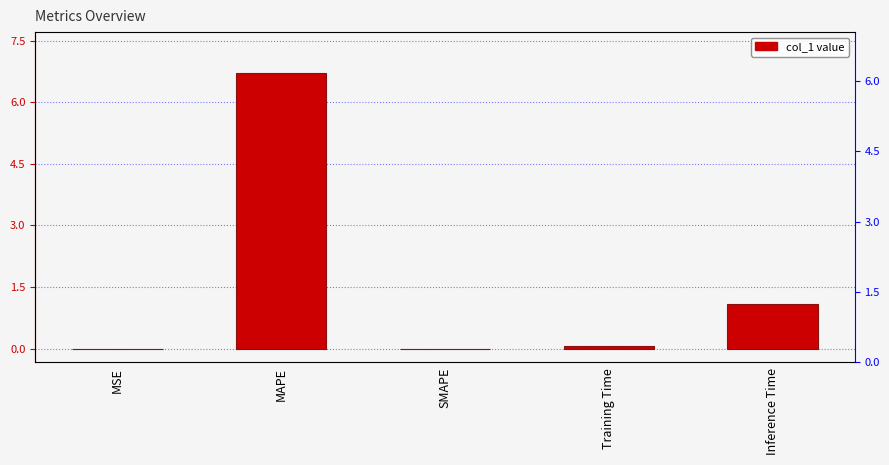

Reading left to right, list all the values displayed in this chart.

0.0	6.7	0.0	0.1	1.1